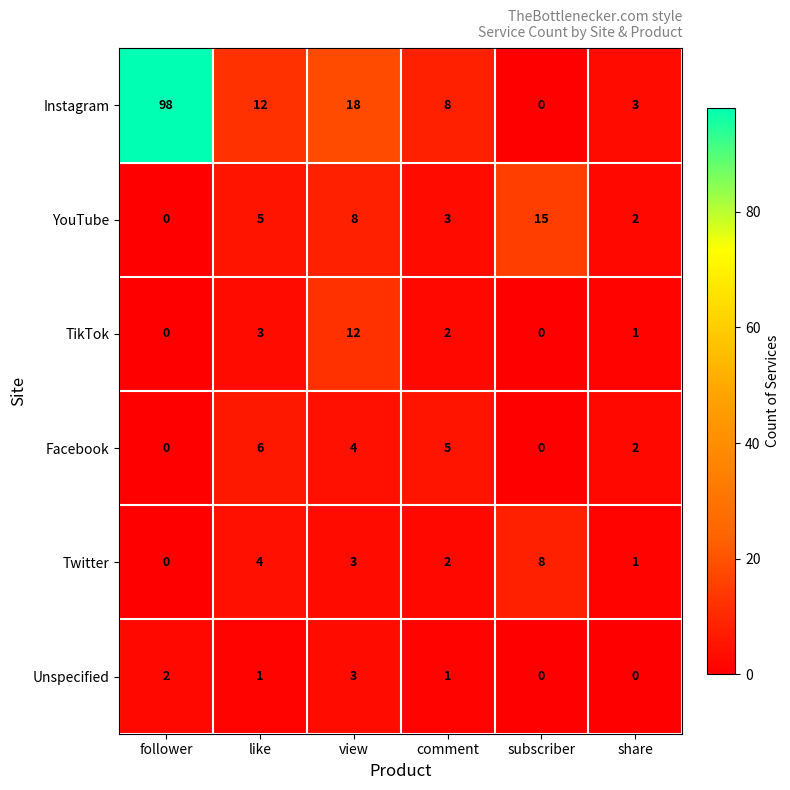

Which series has the largest range (max minus min)?

Instagram